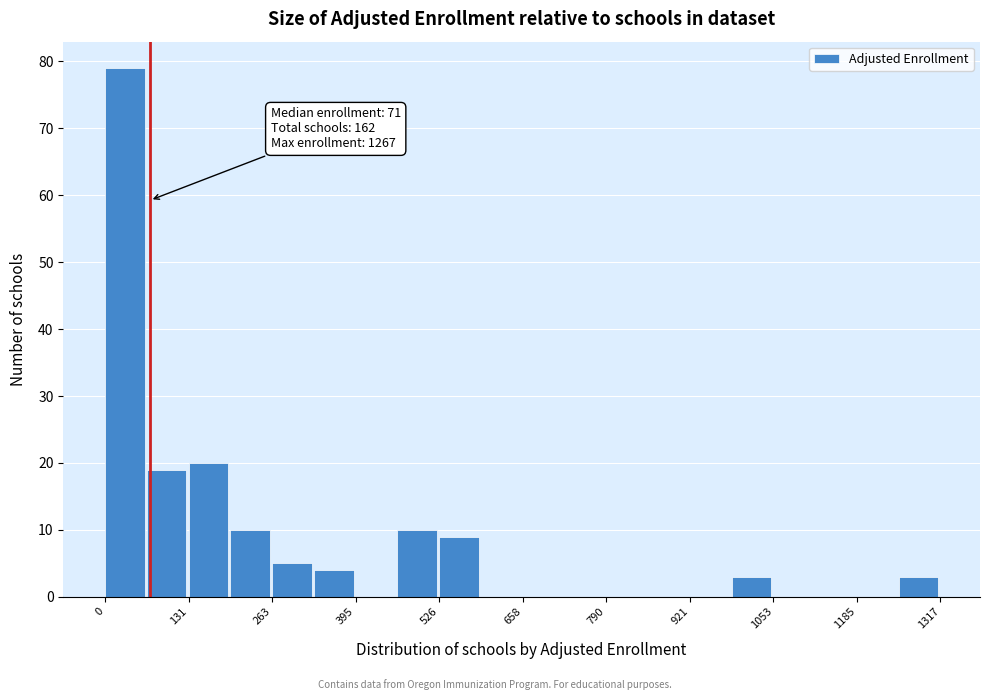

Around what value on the x-axis is the tallest bar? Give the approximate position of its centre, as read against the axis.

40